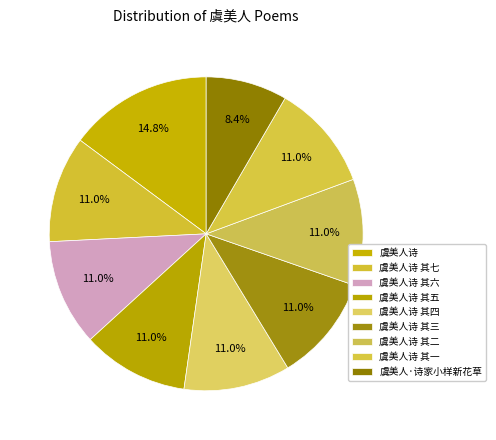

To the nearest percent, what portion does 虞美人诗 其七 represent?

11%